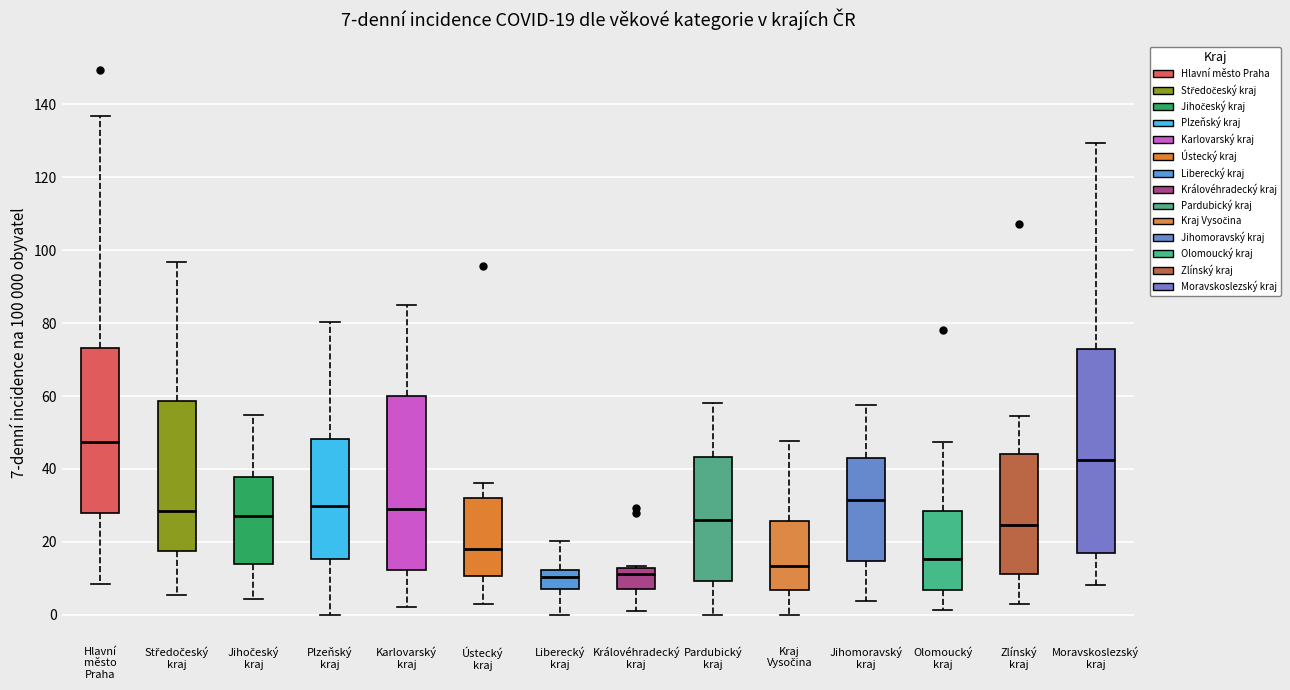

Which box's median line is the highest?

Hlavní město Praha